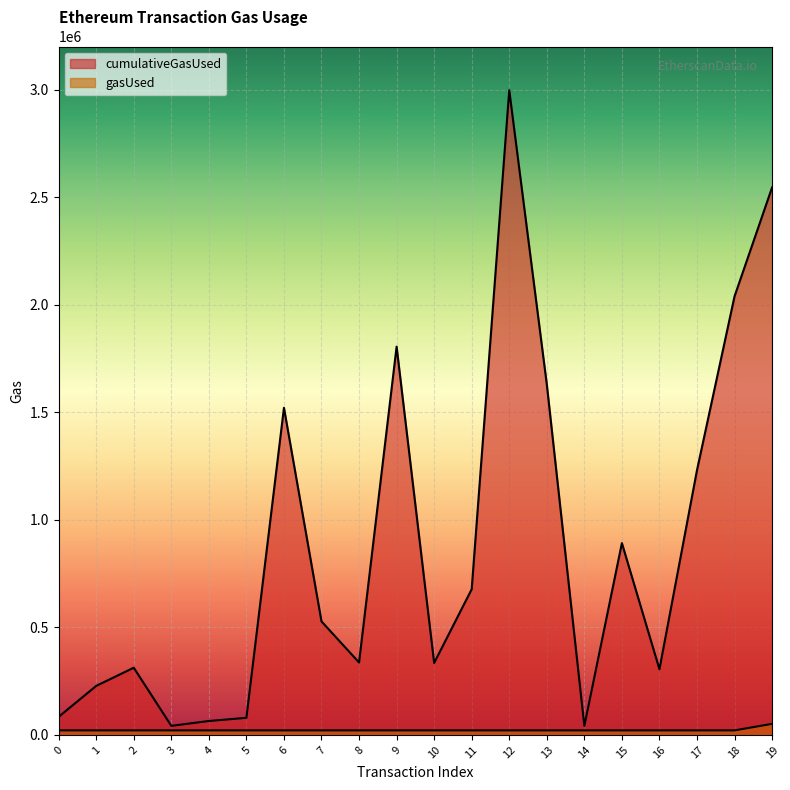

Is it true that gasUsed equals 21000 at 5?

True